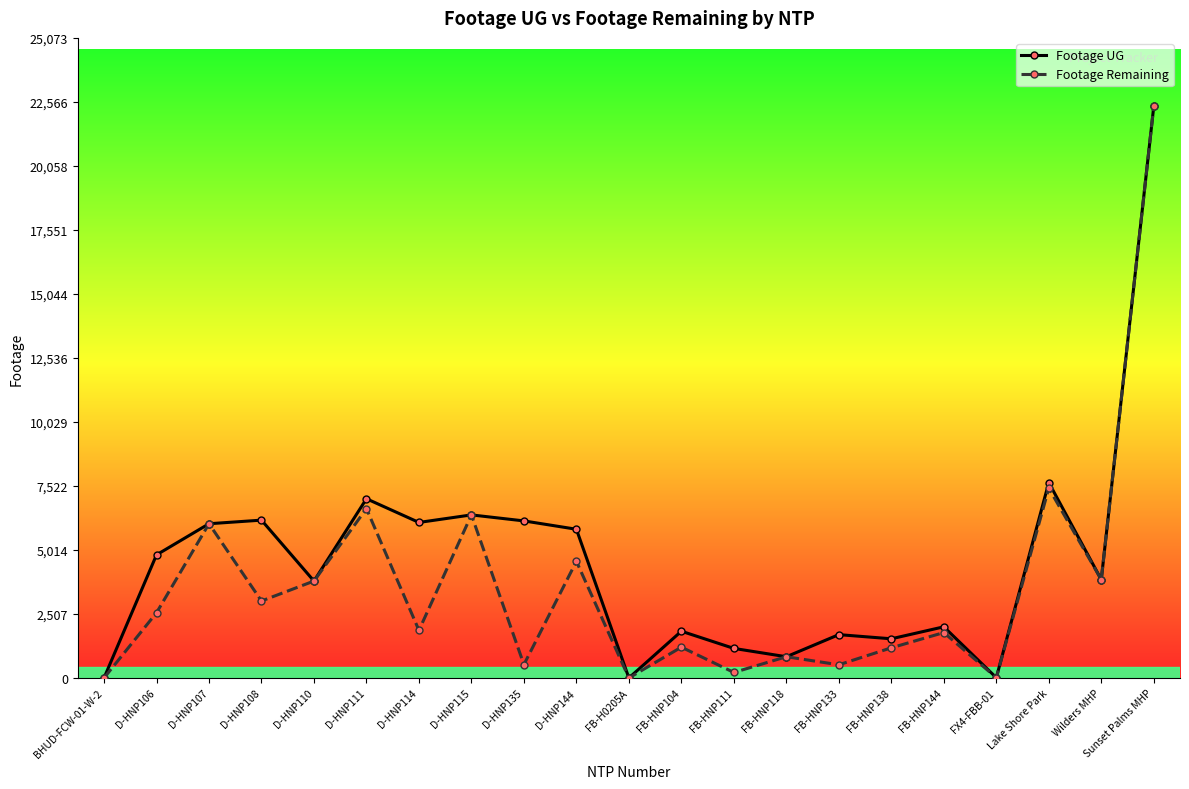

At which category does Footage Remaining reach its first local valley?

D-HNP108